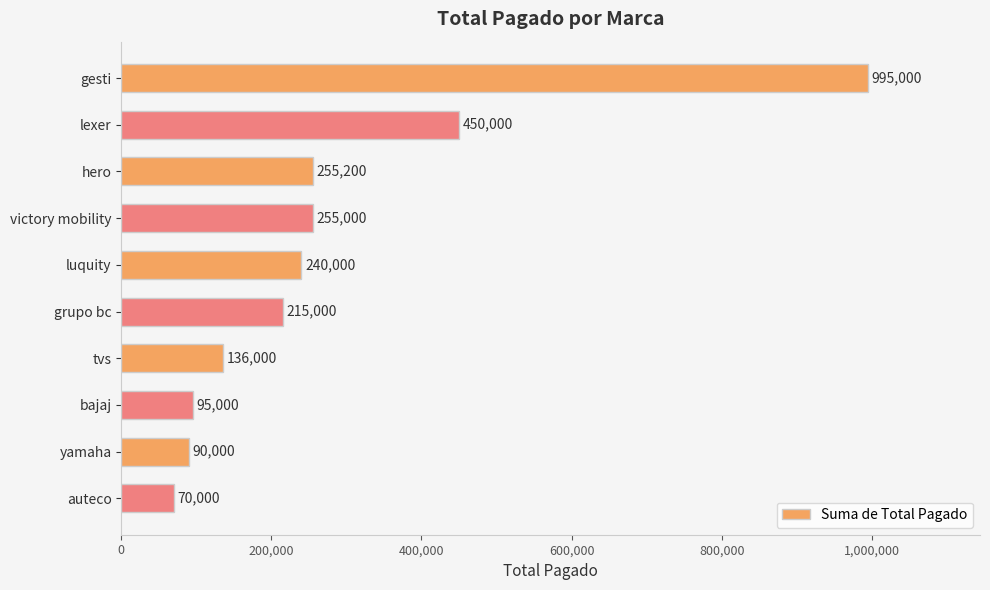

What is the minimum value shown in the chart?

70000